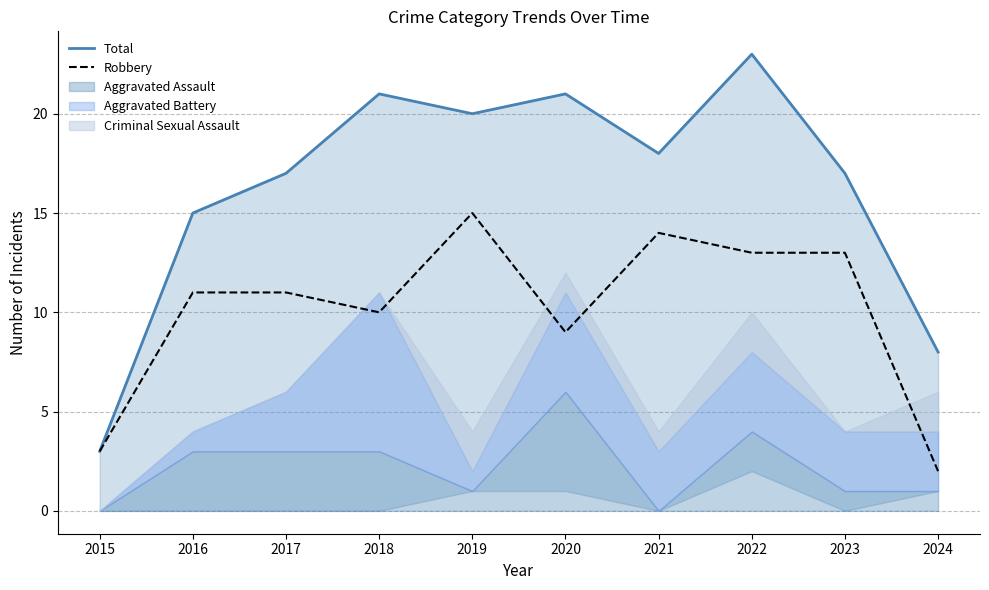

At which label does Robbery first exceed 11?

2019